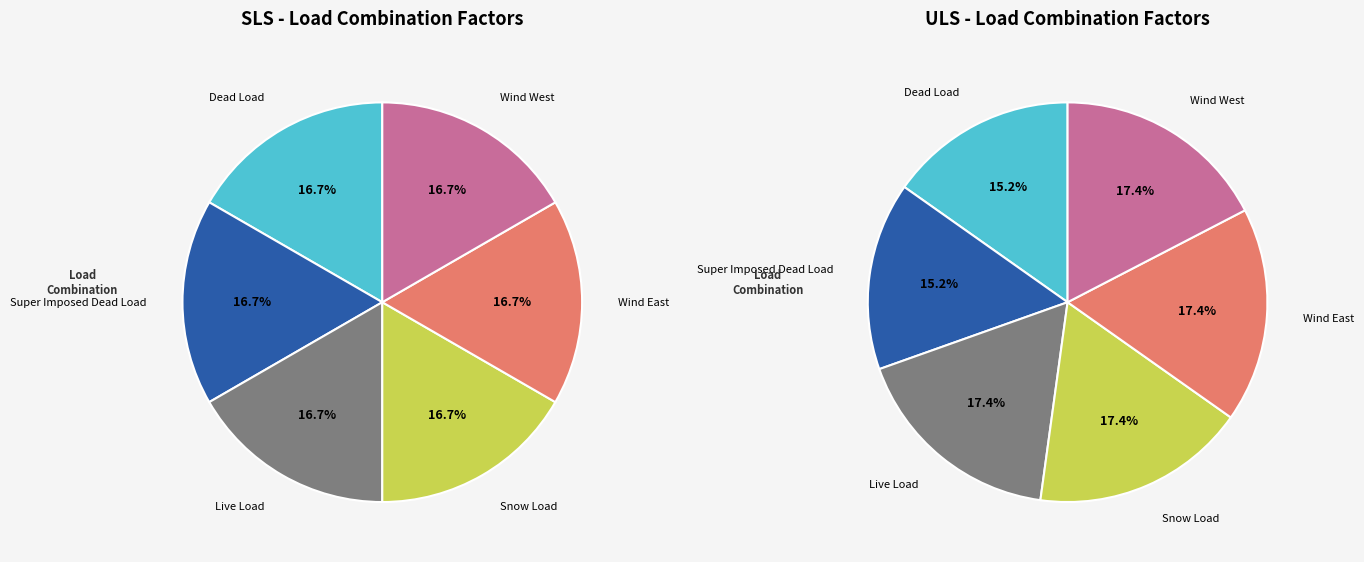

Is the sum of Live Load and Snow Load greater than half?

No